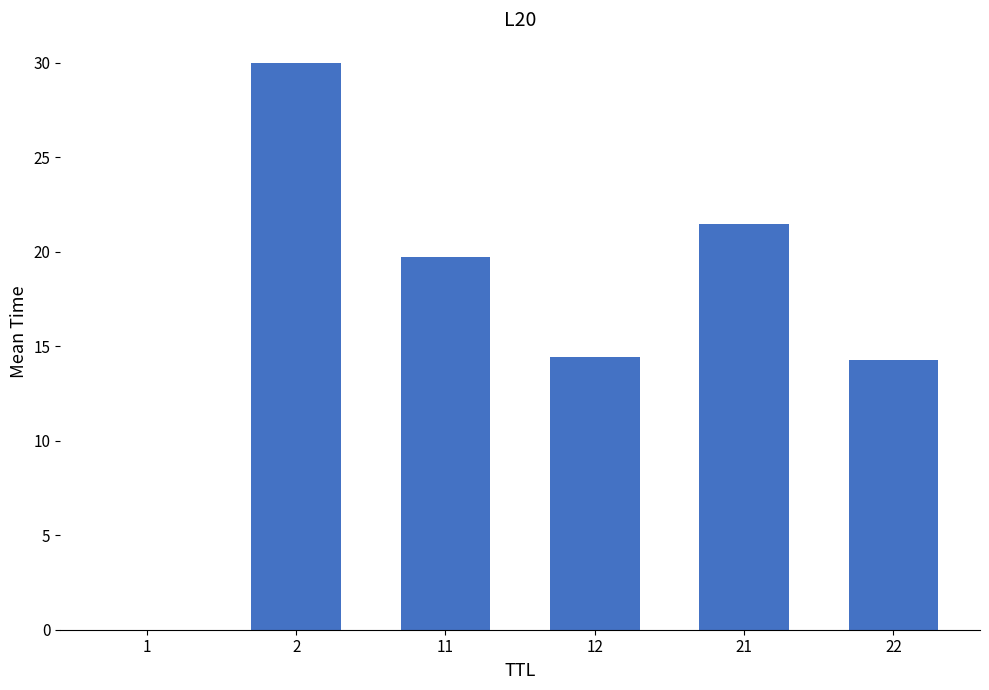

Which has a higher value, 2 or 22?

2